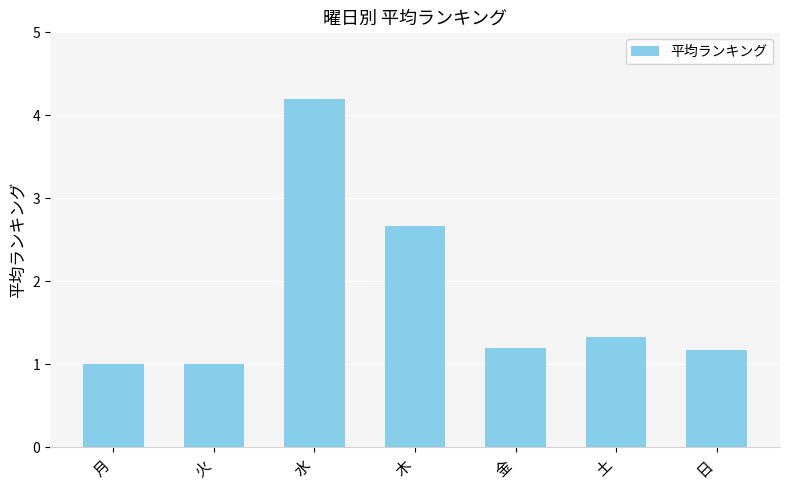

What is the label of the 2nd bar from the right?

土